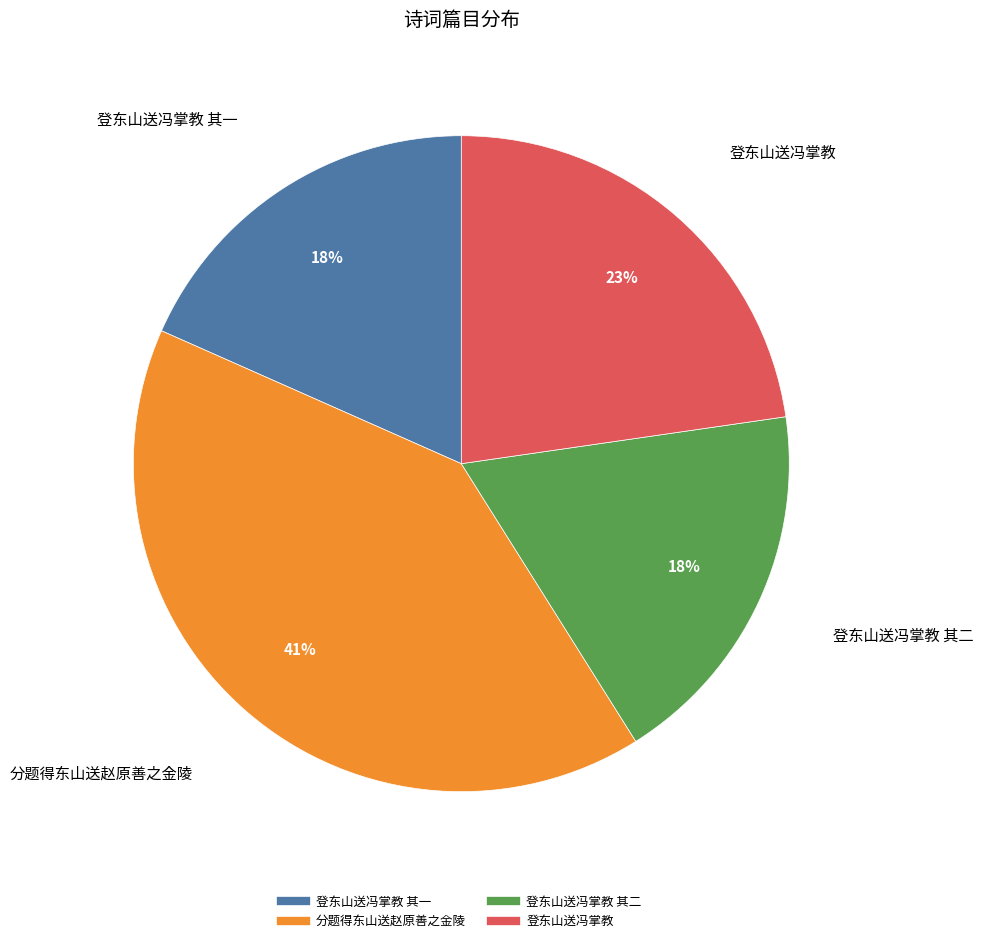

Does any single category account for the majority?

No